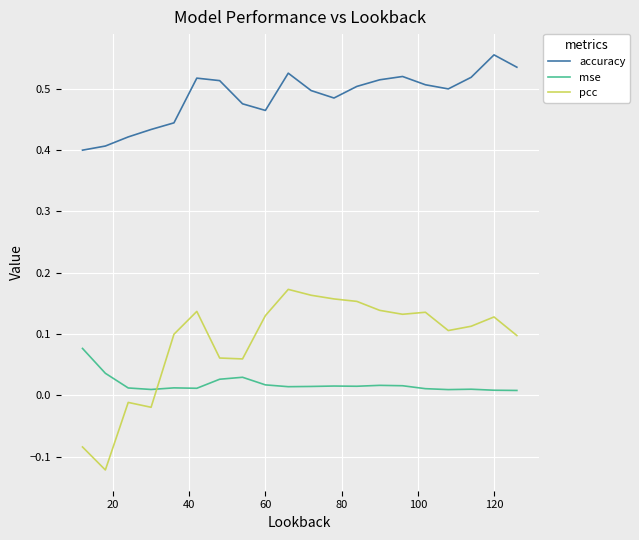

True or false: pcc and mse intersect in this chart.

True